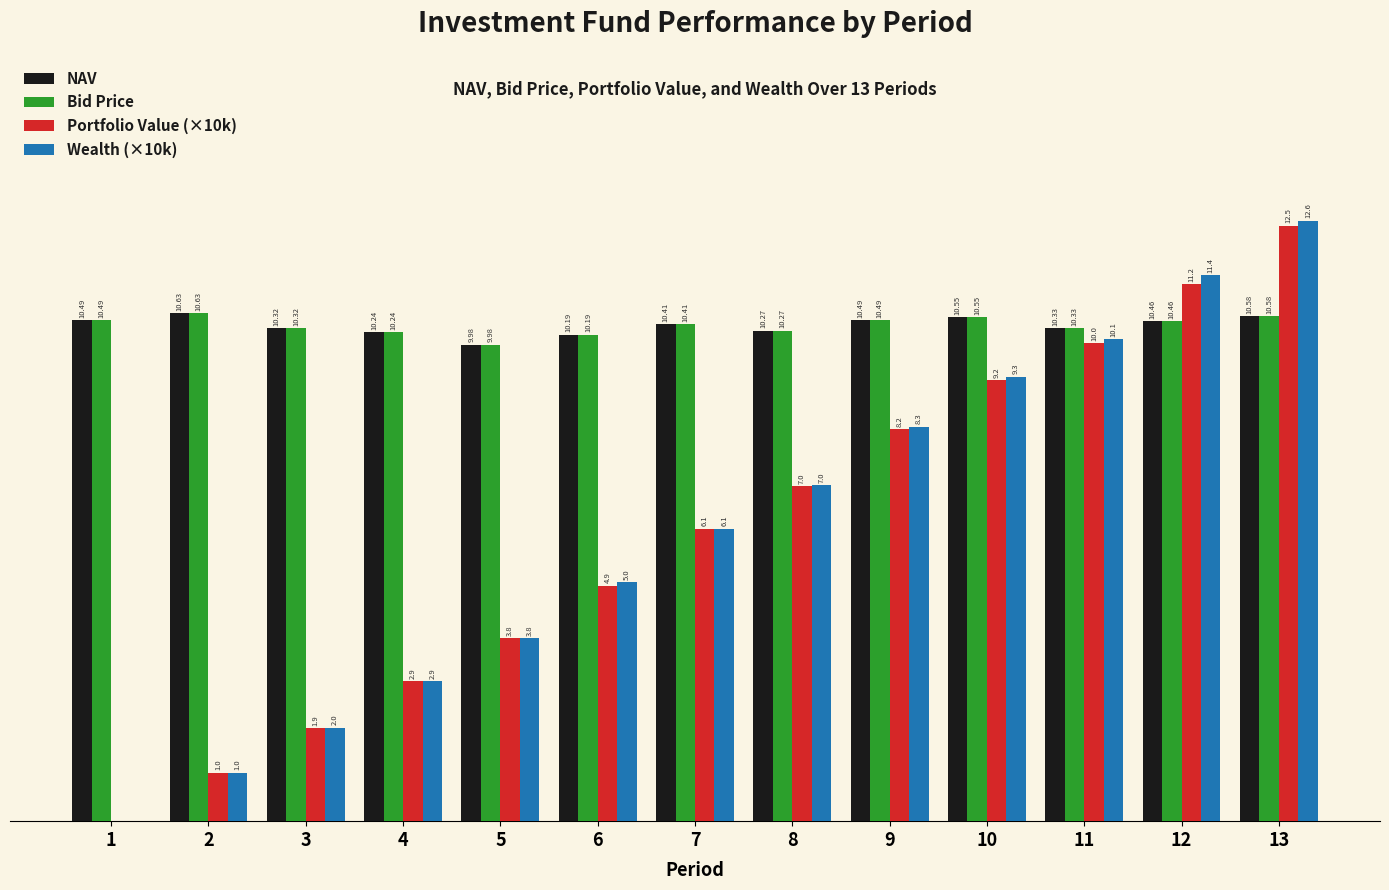

Is the value of Wealth (×10k) at 12 greater than the value of Bid Price at 12?

Yes